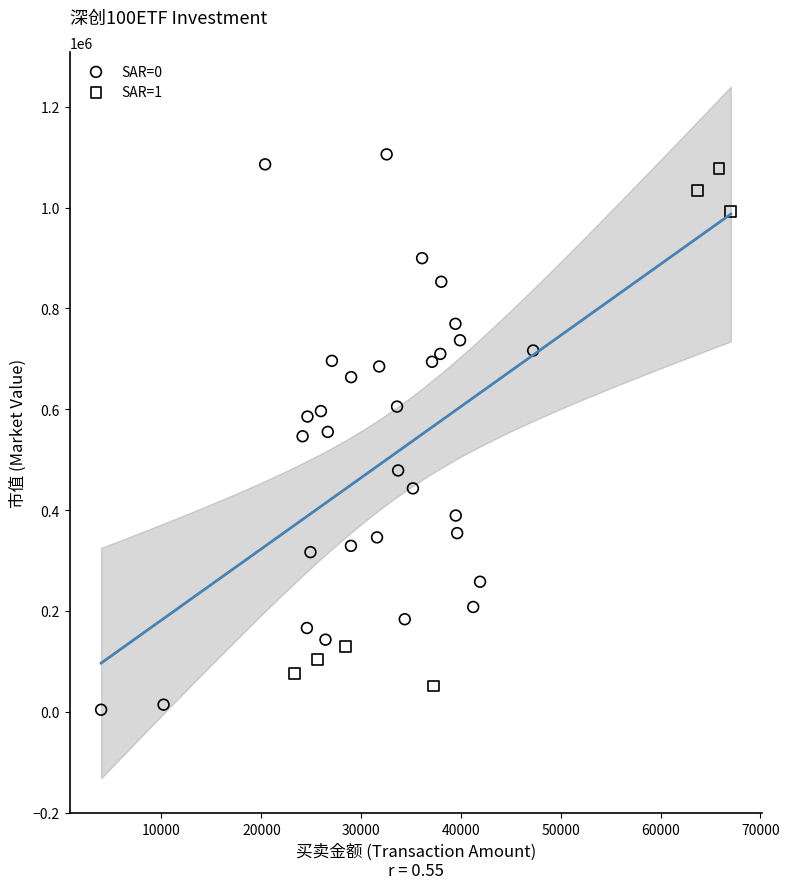

Which series has the largest Y range (max minus min)?

SAR=0